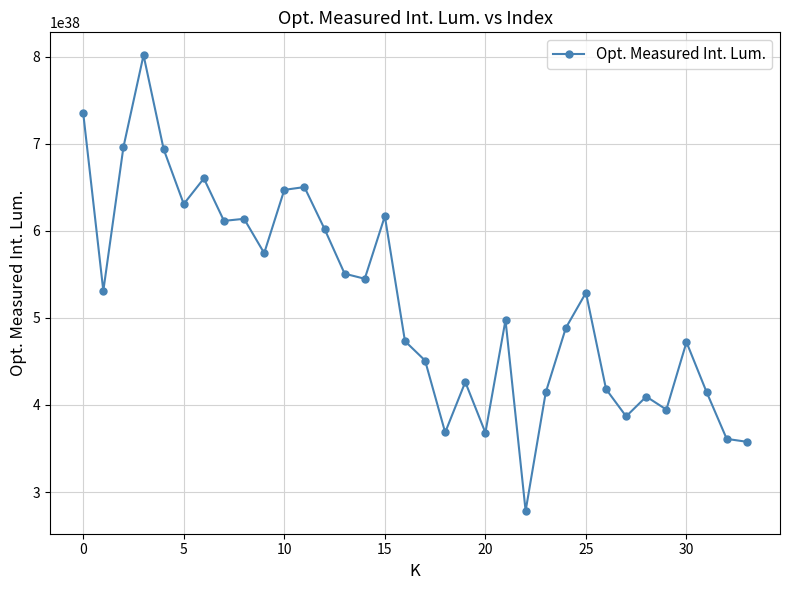

True or false: there are more than 0 points higher than both neighbors.

True